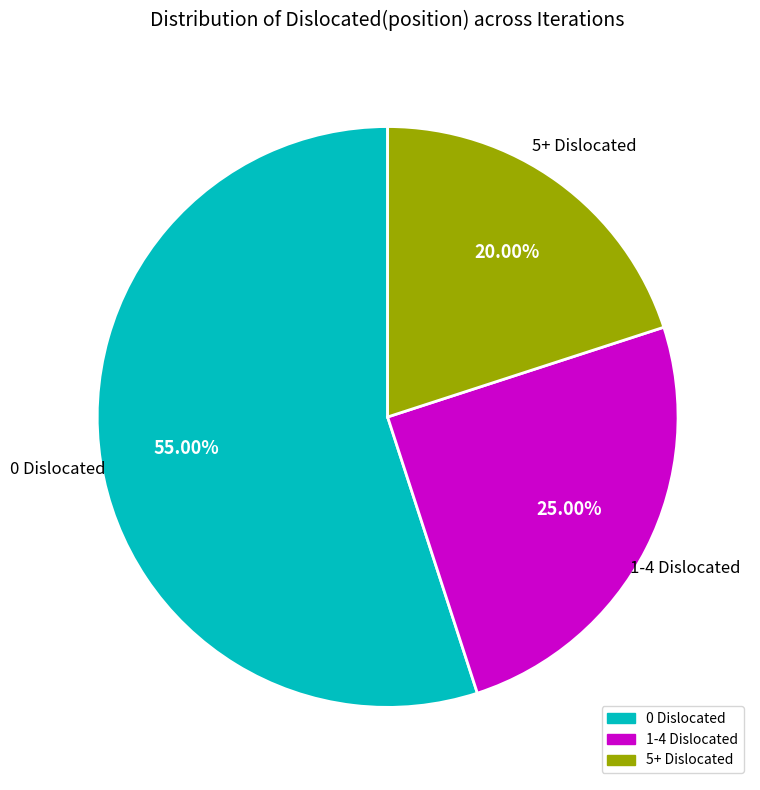

Is there a majority slice in this chart?

Yes